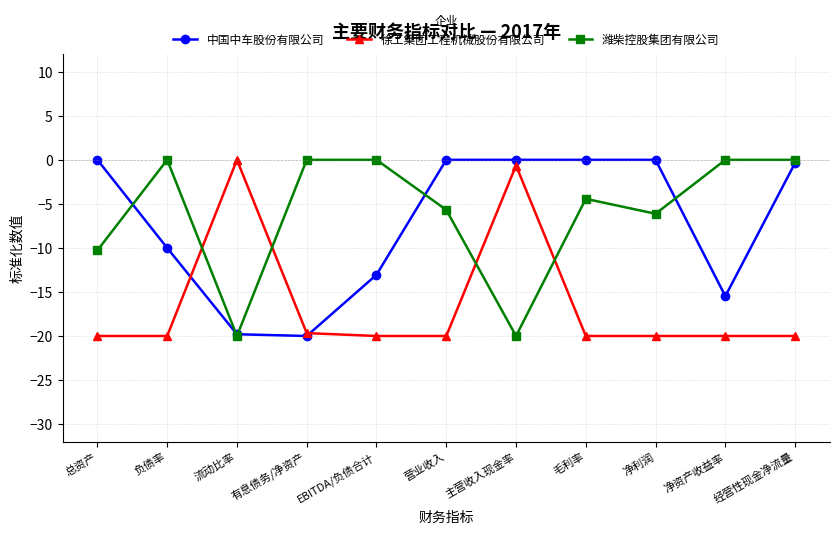

Rank the series at 净资产收益率 from lowest to highest value.

徐工集团工程机械股份有限公司, 中国中车股份有限公司, 潍柴控股集团有限公司